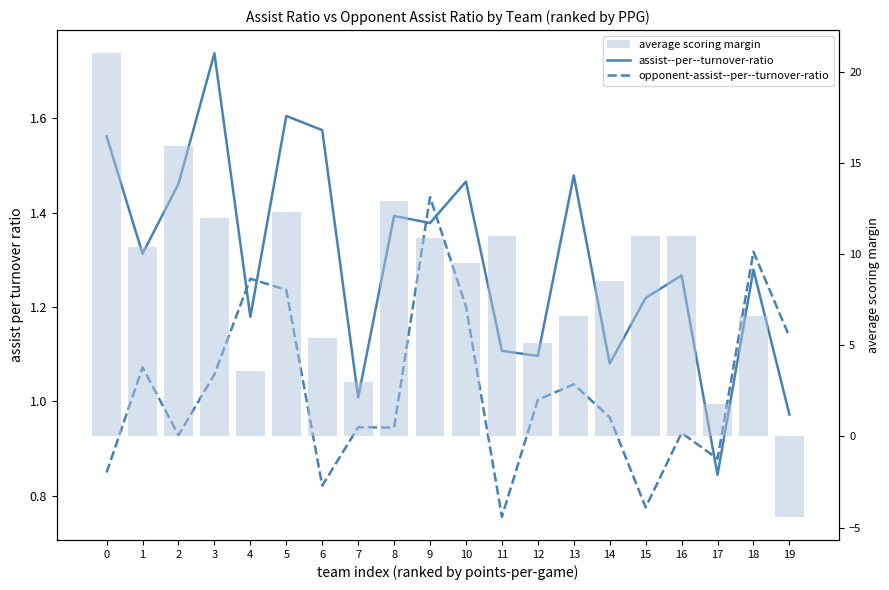

What is the difference between the maximum and second lowest values in the opponent-assist--per--turnover-ratio series?

0.7